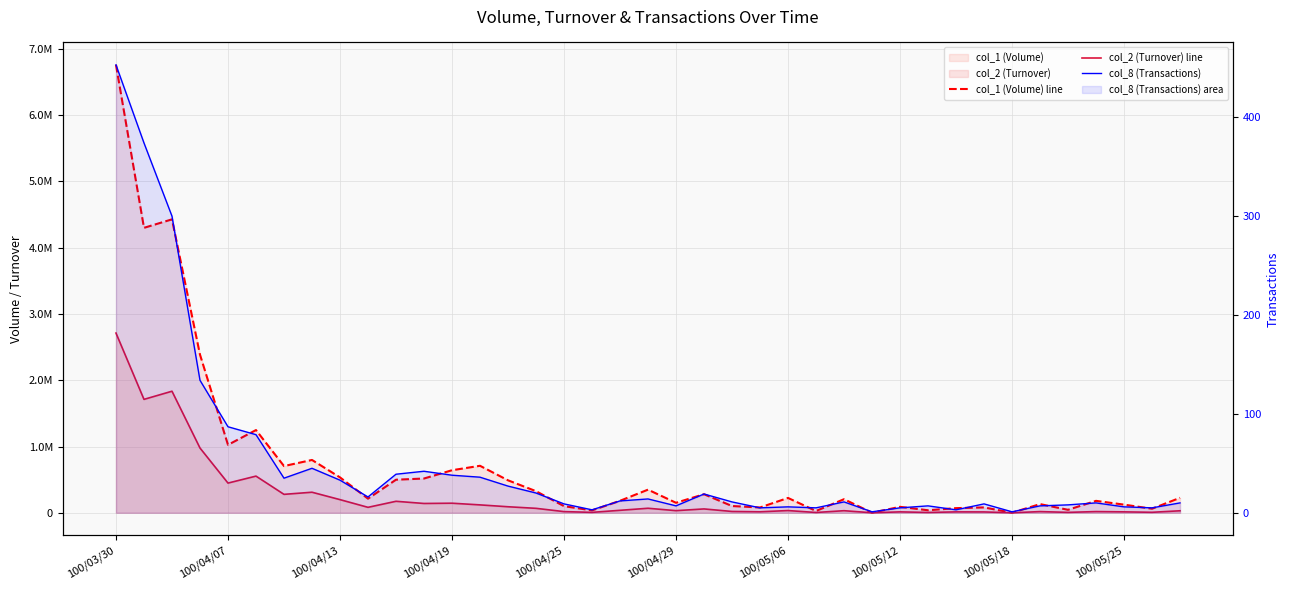

What is the value of the col_2 (Turnover) line point at the 20th from the left?

68220